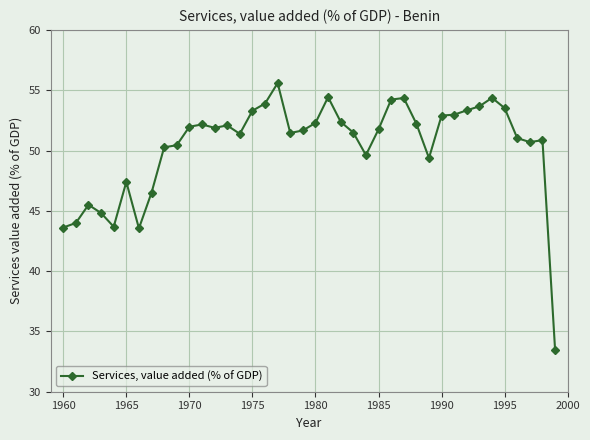

What is the difference between the maximum and minimum values?

22.1